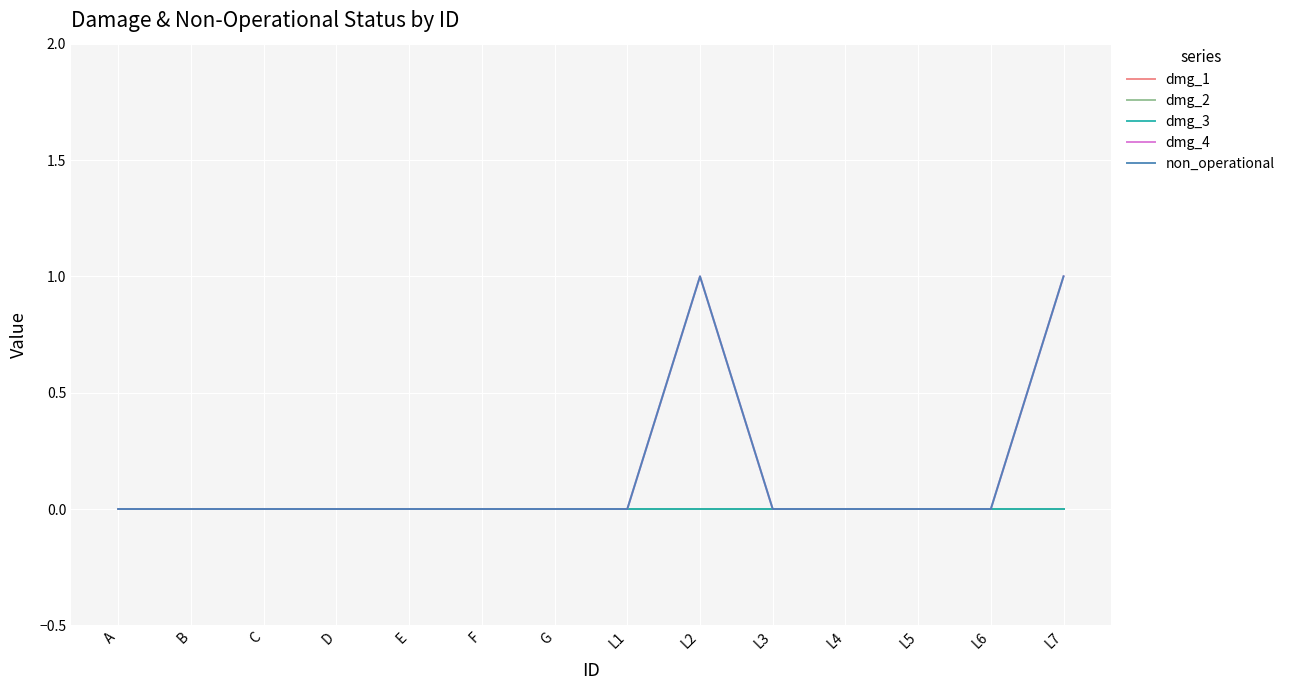

Which series changed the most between E and L6?

dmg_1